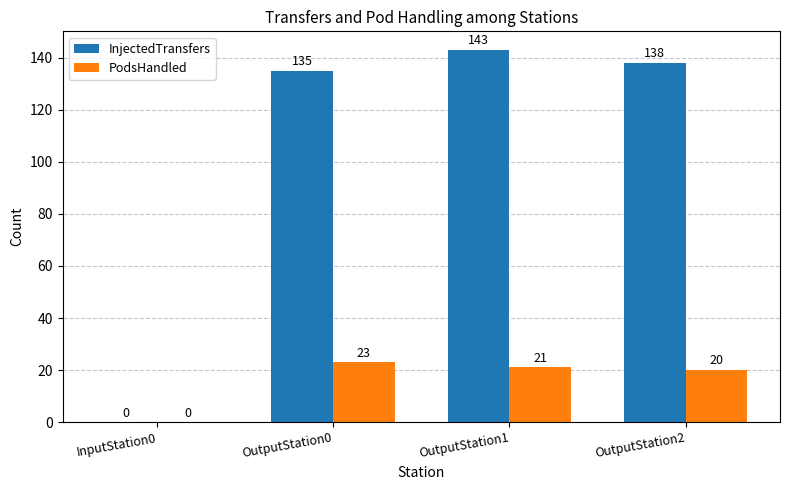

The value of PodsHandled at OutputStation0 is 5. True or false?

False